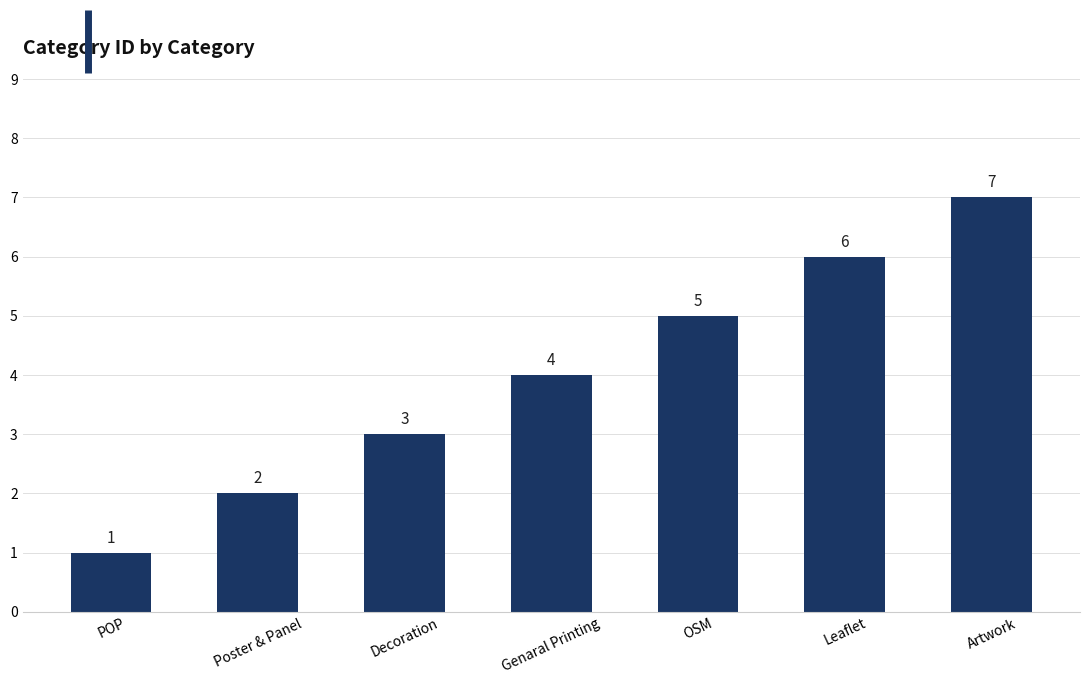

What is the greatest value displayed?

7